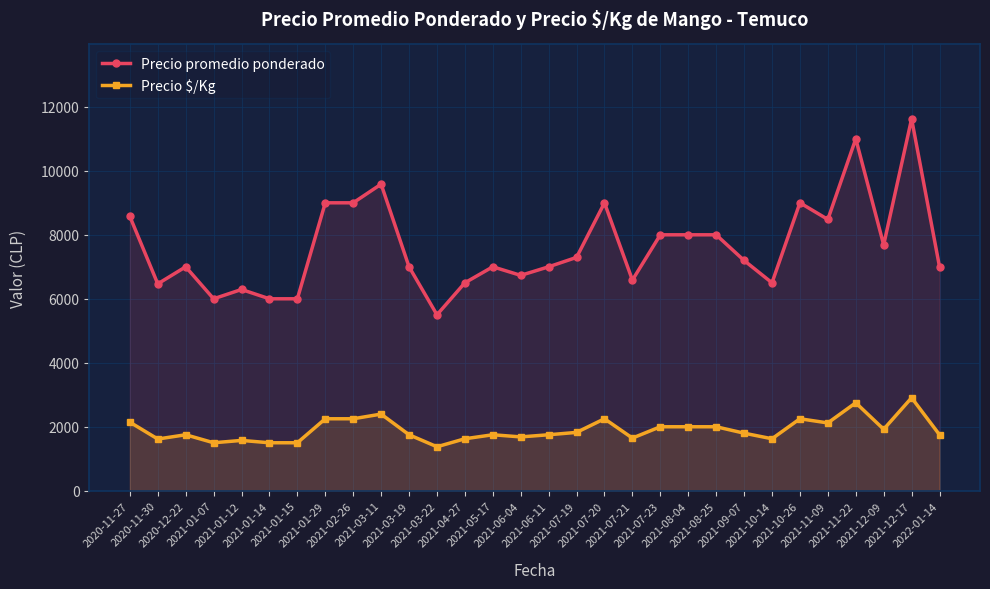

Which series has the largest range (max minus min)?

Precio promedio ponderado